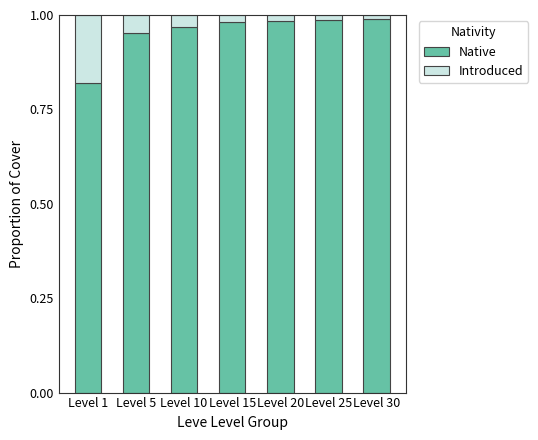

Is it true that Native equals 1.4 at Level 20?

False